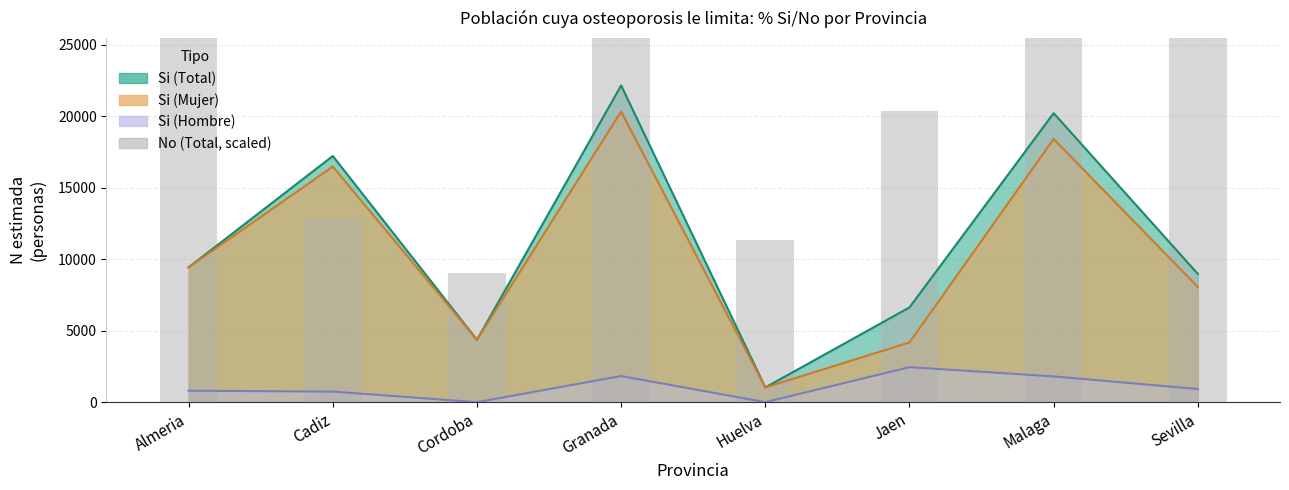

Are the bars grouped side by side (vs. stacked)?

No